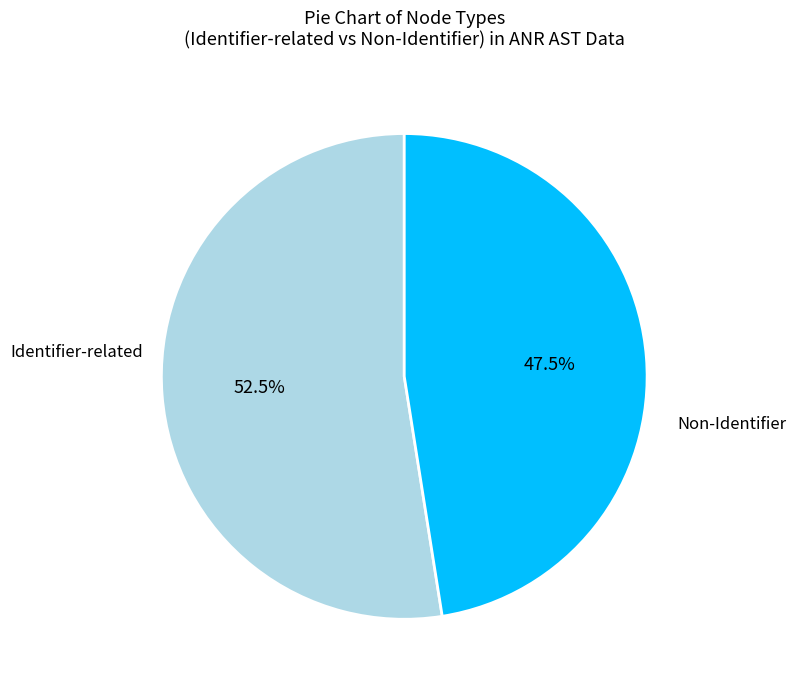

What is the smallest slice in the pie chart?

Non-Identifier